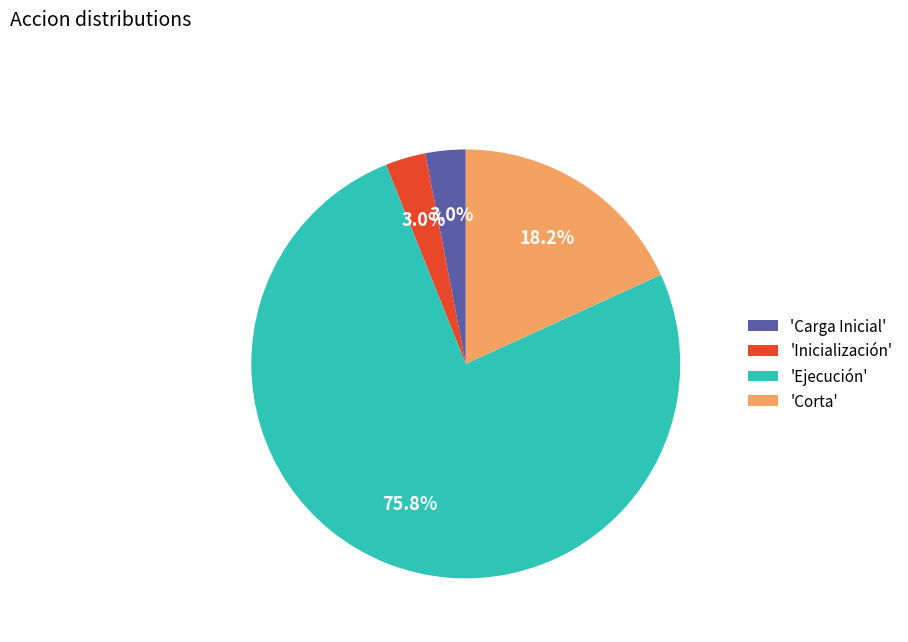

Combined, do 'Carga Inicial' and 'Corta' account for over 50%?

No